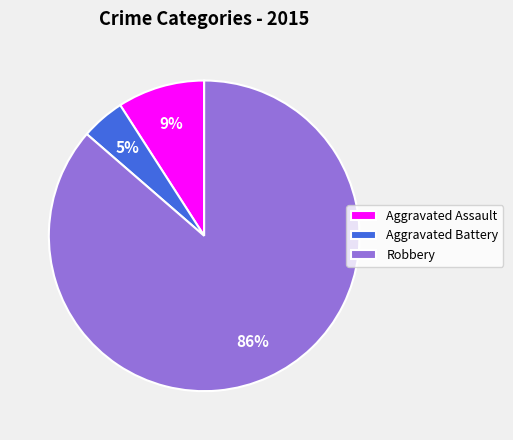

True or false: Aggravated Battery accounts for 18% of the total.

False